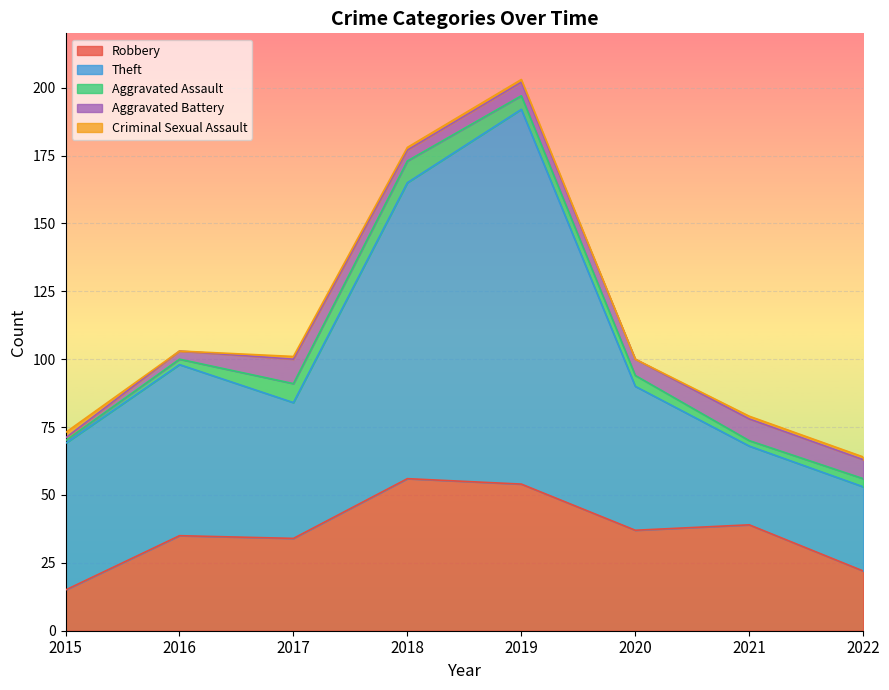

Is it true that Aggravated Assault equals 1 at 2015?

False